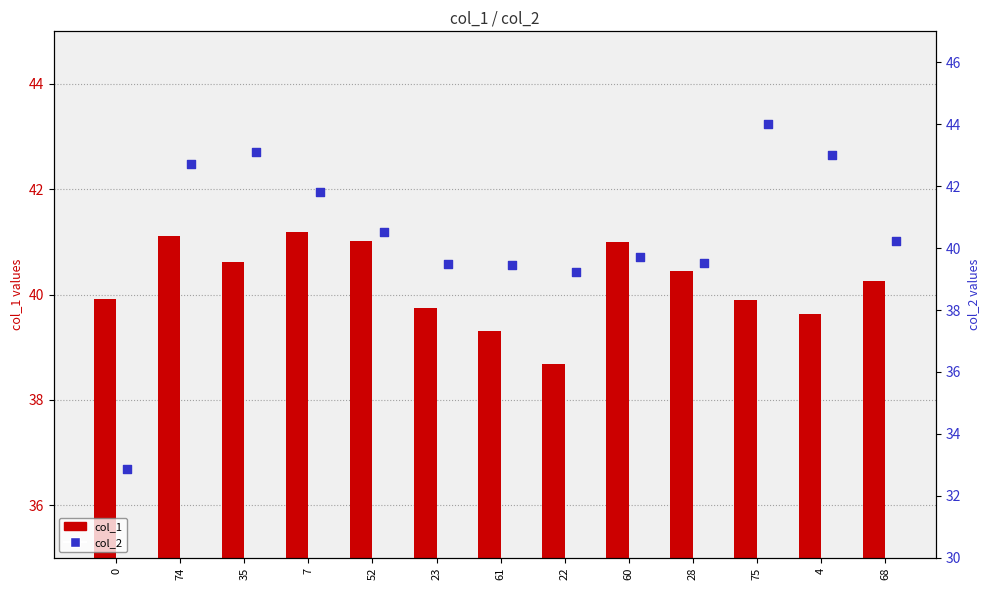

Which series has the largest Y range (max minus min)?

col_2